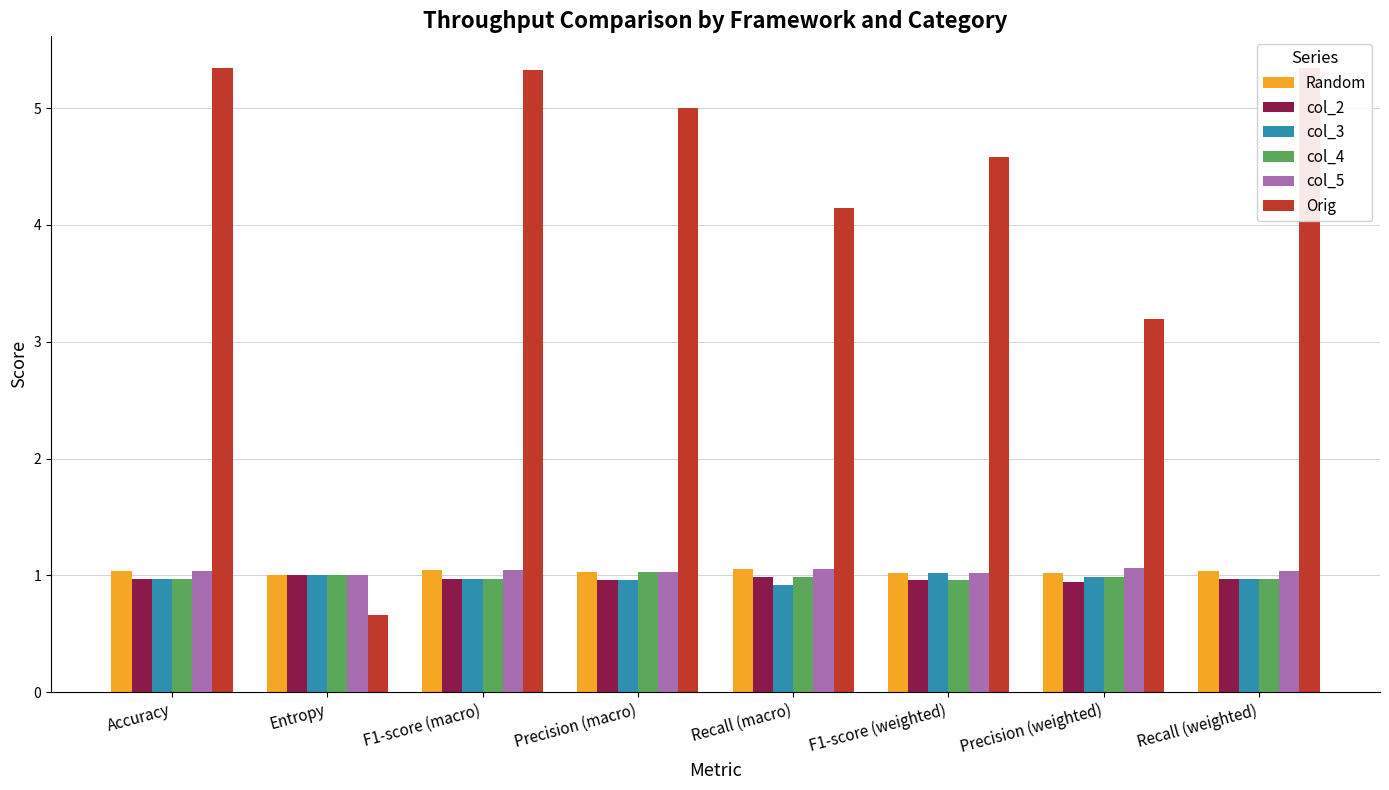

How many distinct data groups are displayed?

6